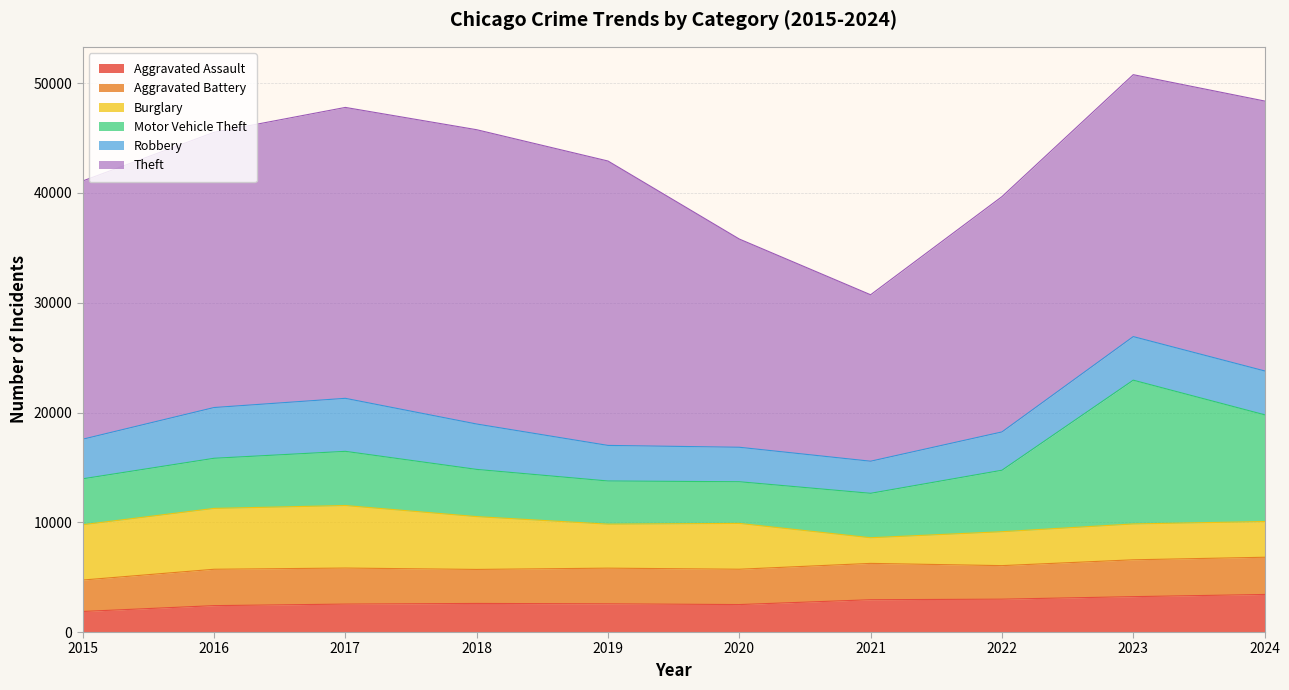

Reading left to right, transcribe all the data shown in this chart.

Aggravated Assault: 2015=1872	2016=2404	2017=2545	2018=2604	2019=2569	2020=2502	2021=2943	2022=2994	2023=3223	2024=3422
Aggravated Battery: 2015=2864	2016=3314	2017=3283	2018=3099	2019=3250	2020=3219	2021=3310	2022=3055	2023=3357	2024=3390
Burglary: 2015=5039	2016=5545	2017=5697	2018=4812	2019=4008	2020=4176	2021=2338	2022=3090	2023=3267	2024=3256
Motor Vehicle Theft: 2015=4185	2016=4567	2017=4937	2018=4301	2019=3934	2020=3796	2021=4048	2022=5601	2023=13099	2024=9725
Robbery: 2015=3607	2016=4624	2017=4830	2018=4135	2019=3241	2020=3141	2021=2924	2022=3490	2023=3970	2024=3997
Theft: 2015=23528	2016=25074	2017=26503	2018=26813	2019=25910	2020=18970	2021=15164	2022=21435	2023=23863	2024=24589